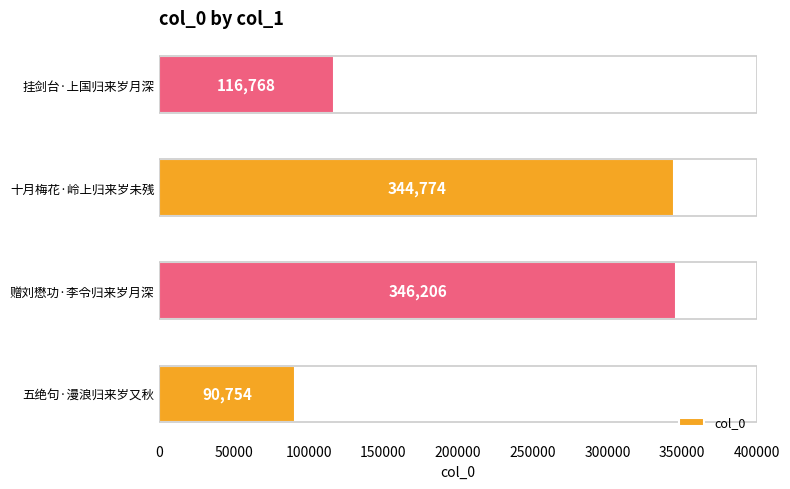

Read the value at 十月梅花·岭上归来岁未残, to the nearest 100.

344800